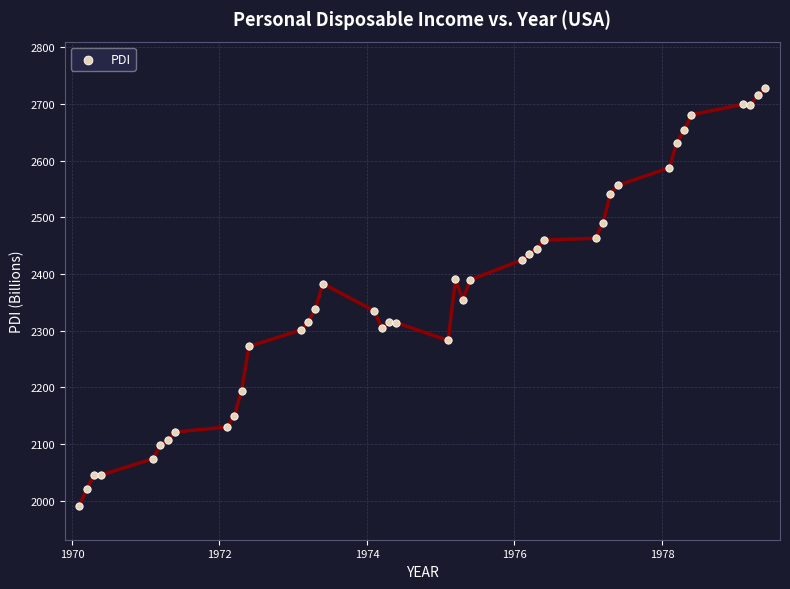

What is the range of Y values (max minus min)?

737.5